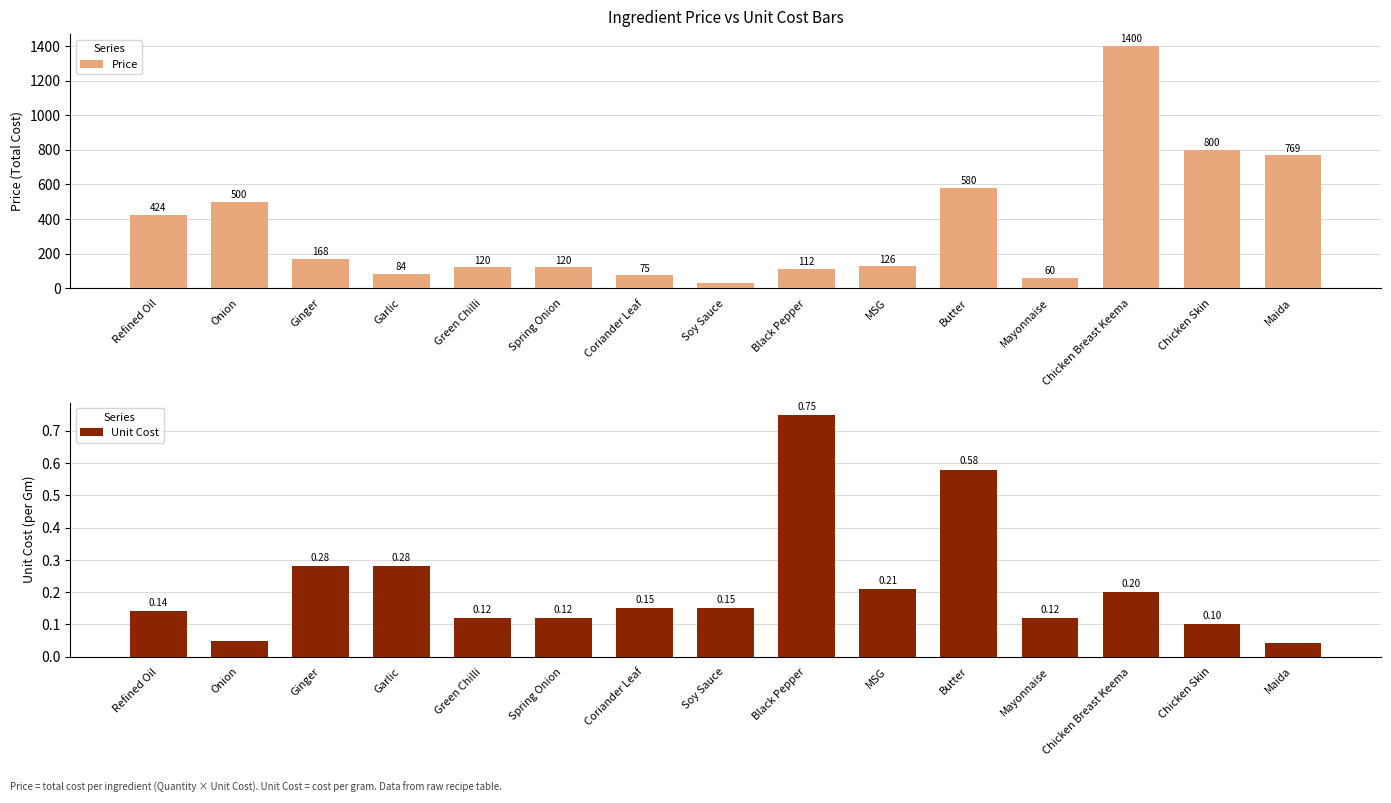

What is the label of the 10th bar from the left?

MSG